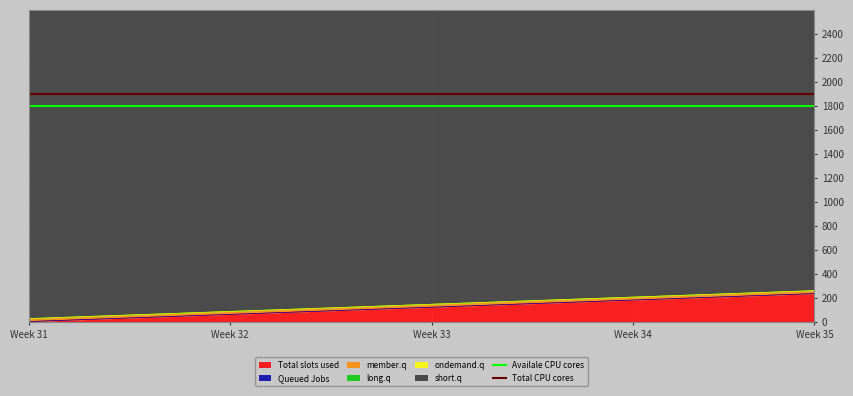

How many lines are shown in the chart?

2